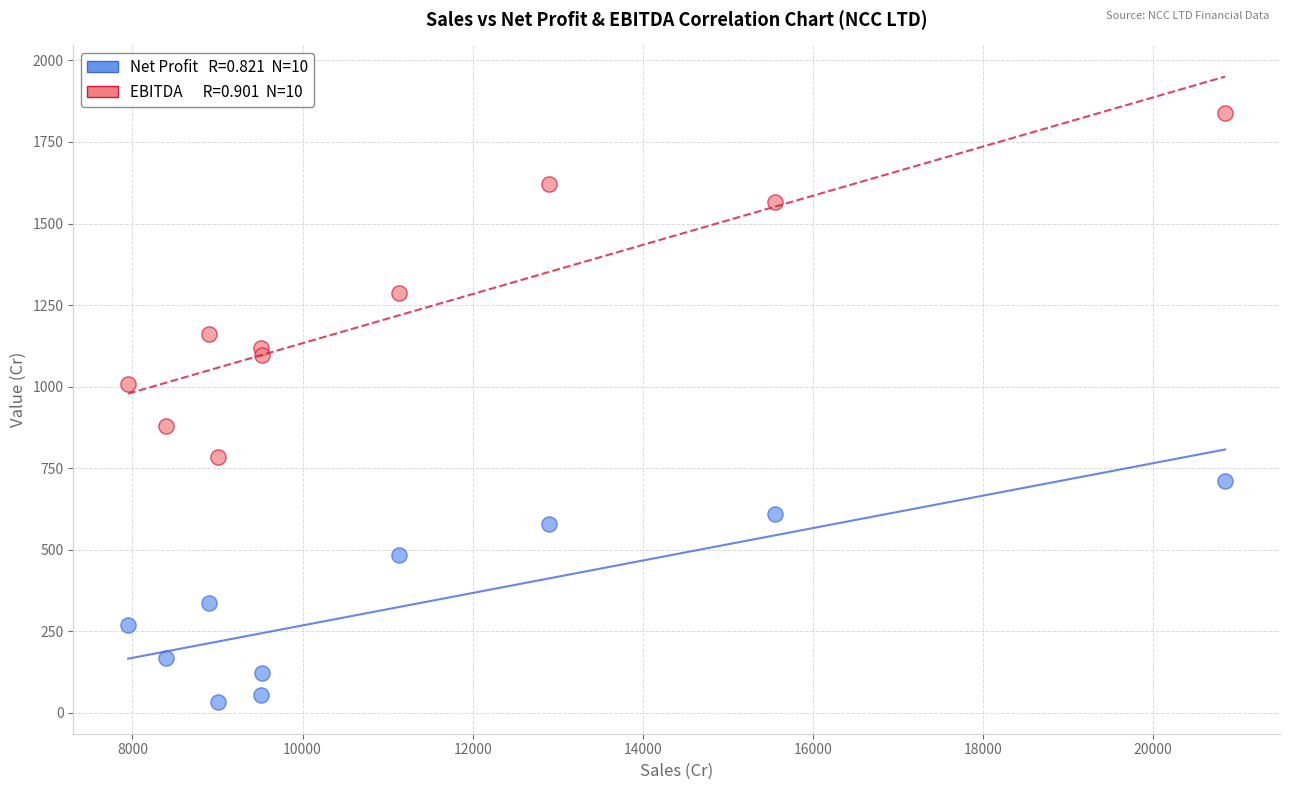

Across all data points, what is the range of X values (max minus min)?

12895.5